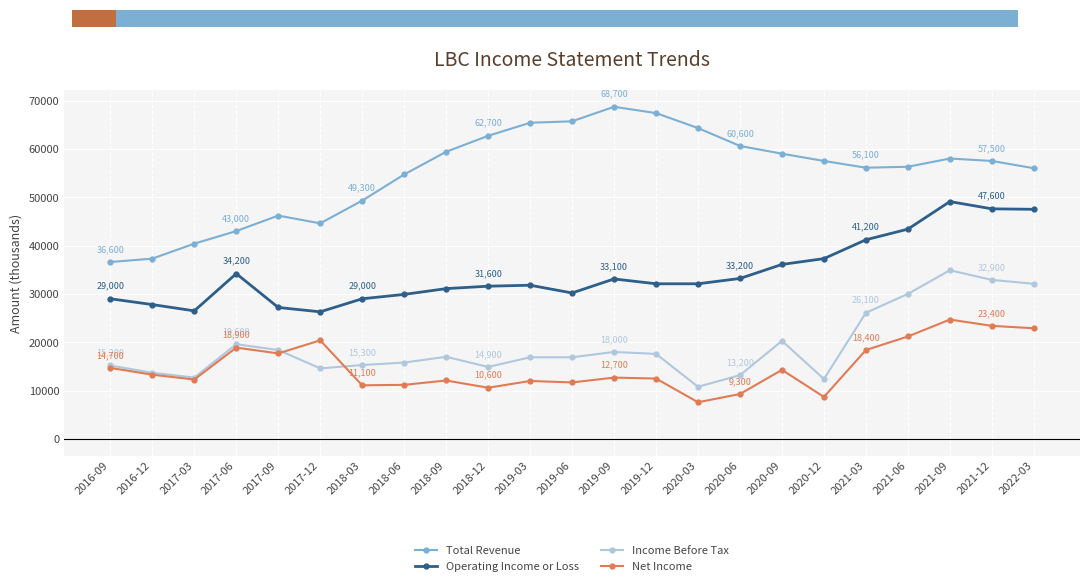

The value of Total Revenue at 2017-09 is 46200. True or false?

True